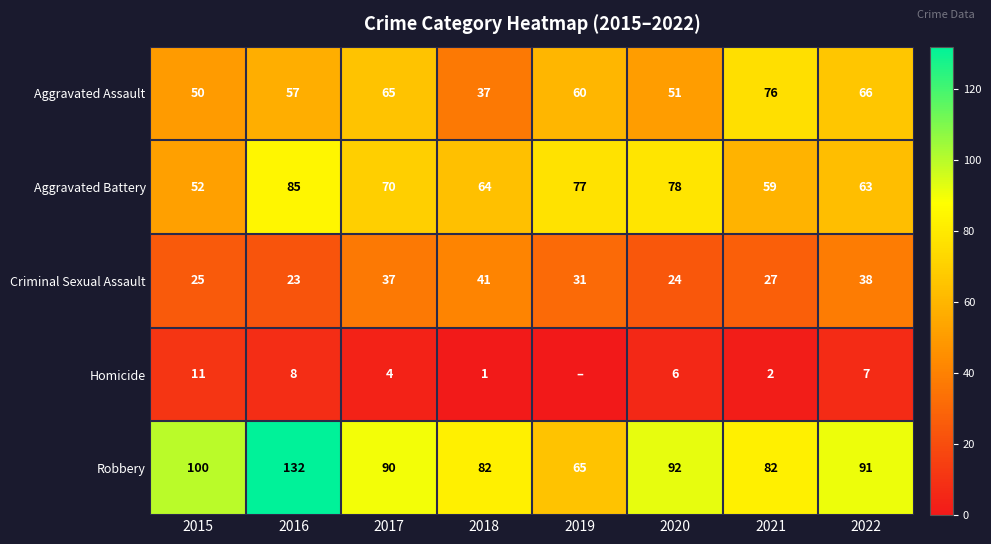

Is it true that Aggravated Assault equals 51 at 2020?

True